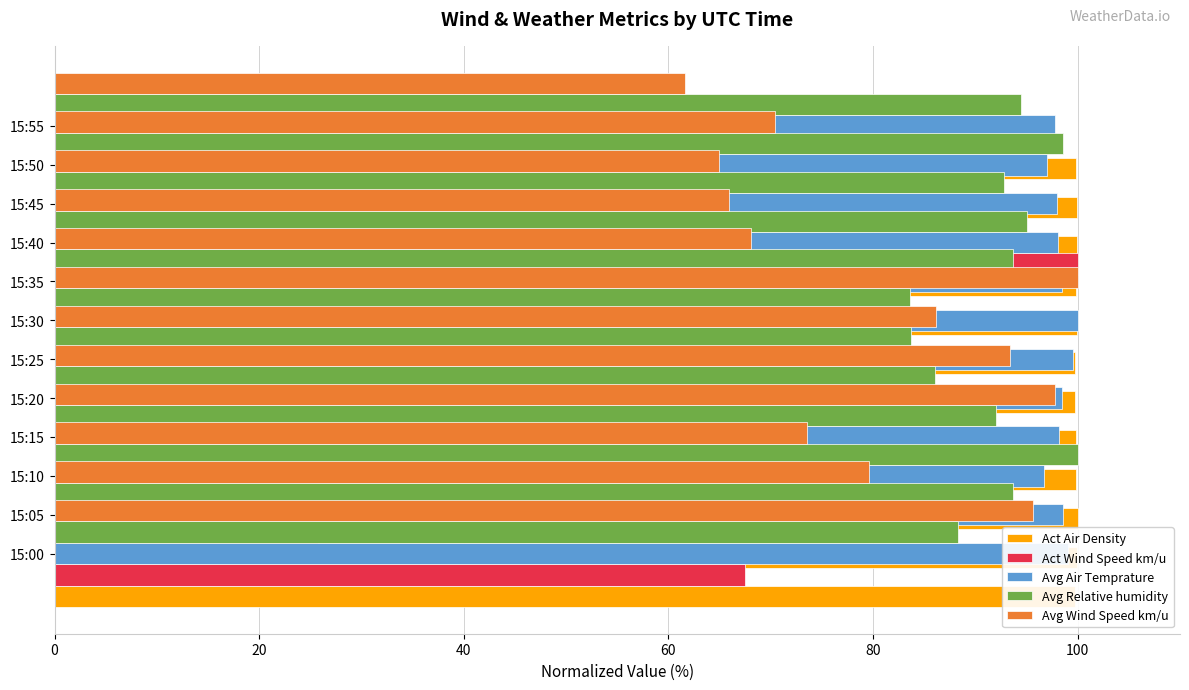

How many data points in Avg Relative humidity are less than 93?

6